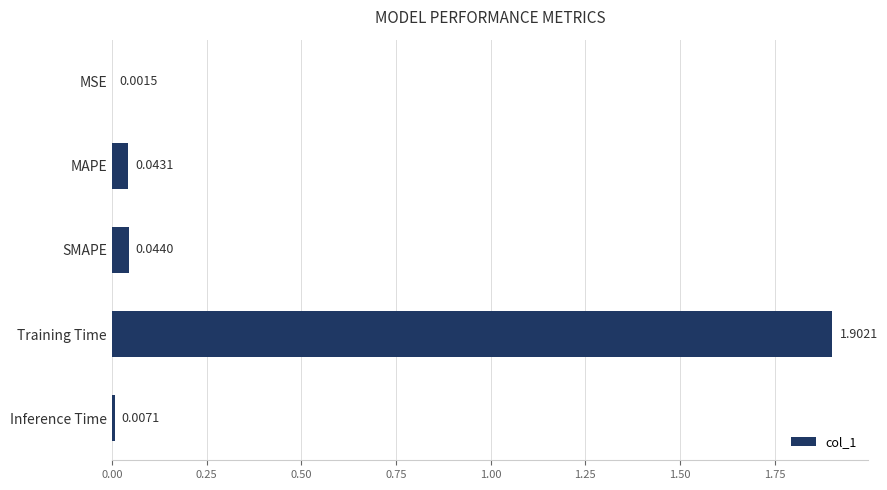

At which category does the chart reach its peak across all series?

Training Time